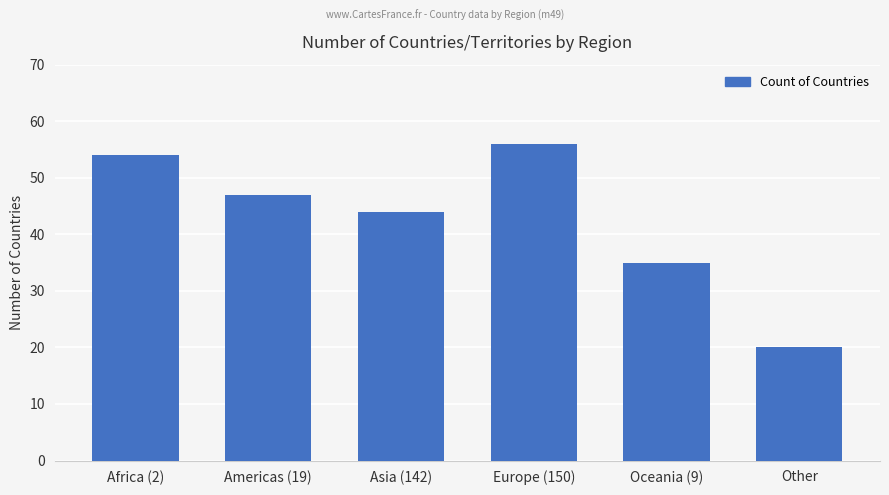

Is it true that the value at Americas (19) is 14?

False